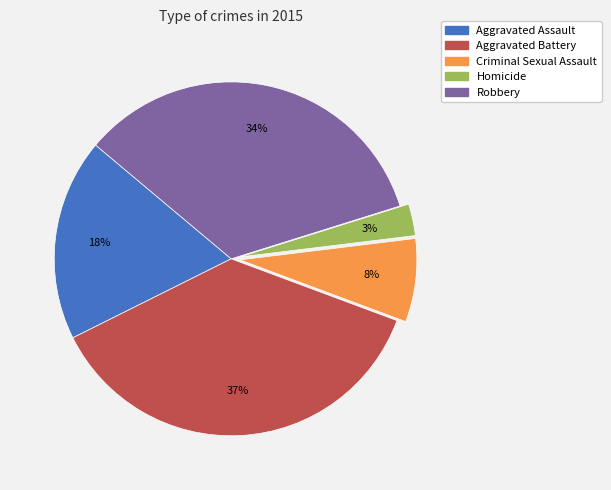

To the nearest percent, what is the difference between the Robbery and Criminal Sexual Assault slice percentages?

26%